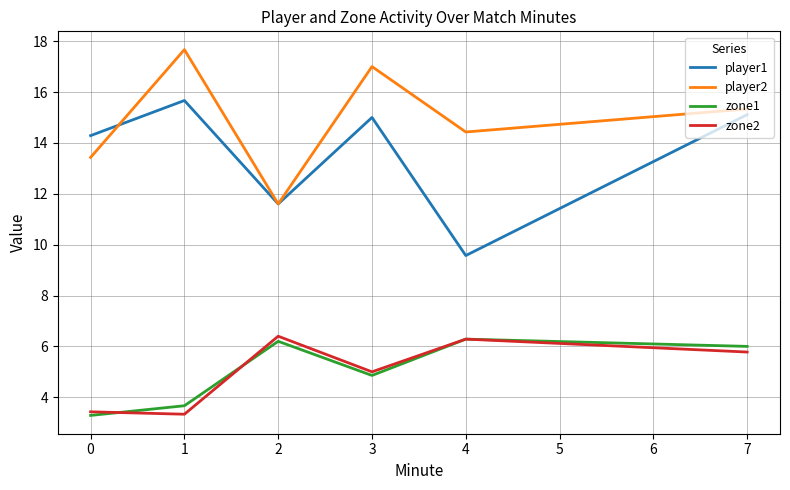

What is the smallest value displayed?

3.3